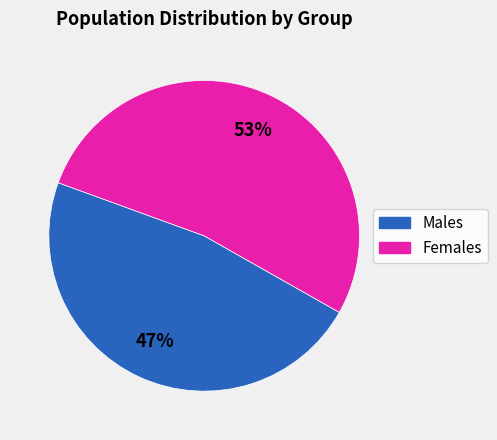

To the nearest percent, what is the average slice percentage?

50%